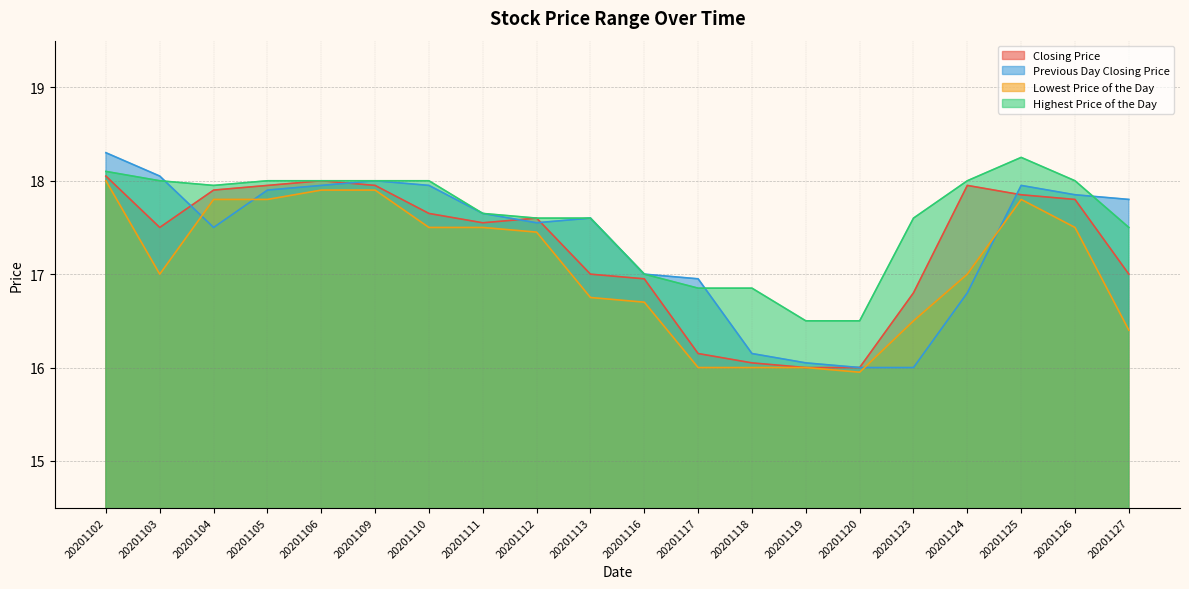

In Lowest Price of the Day, how many points are higher than both neighbors (excluding endpoints)?

1